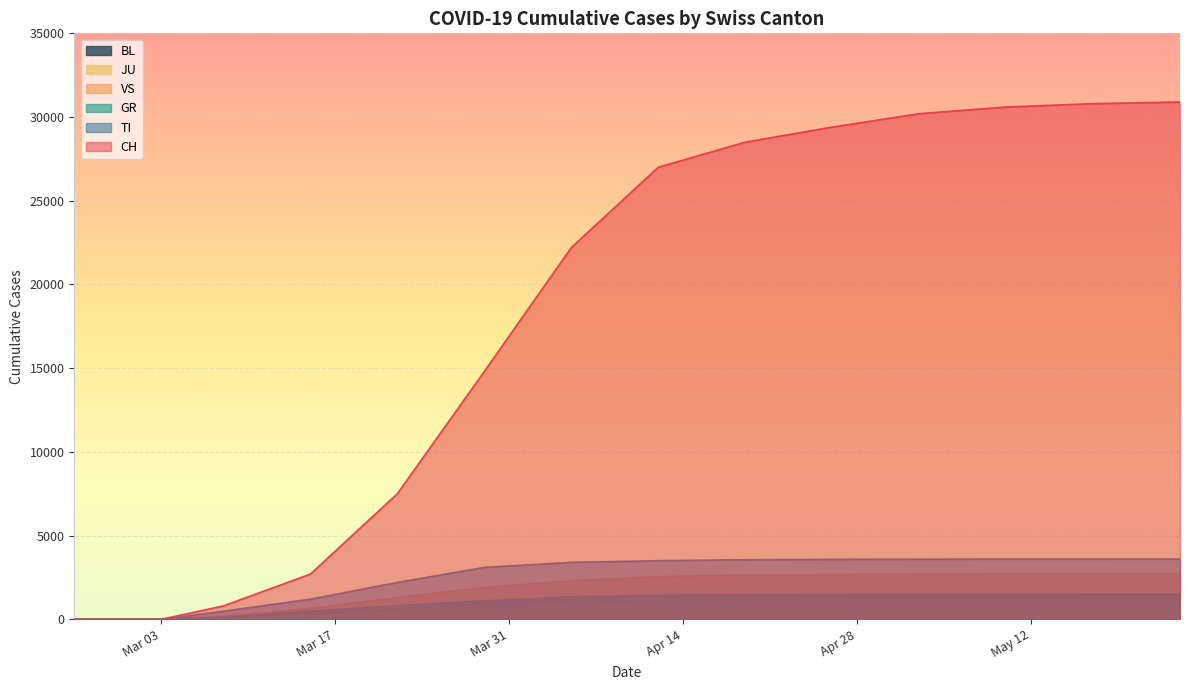

What are all the series names shown in the legend?

BL, JU, VS, GR, TI, CH